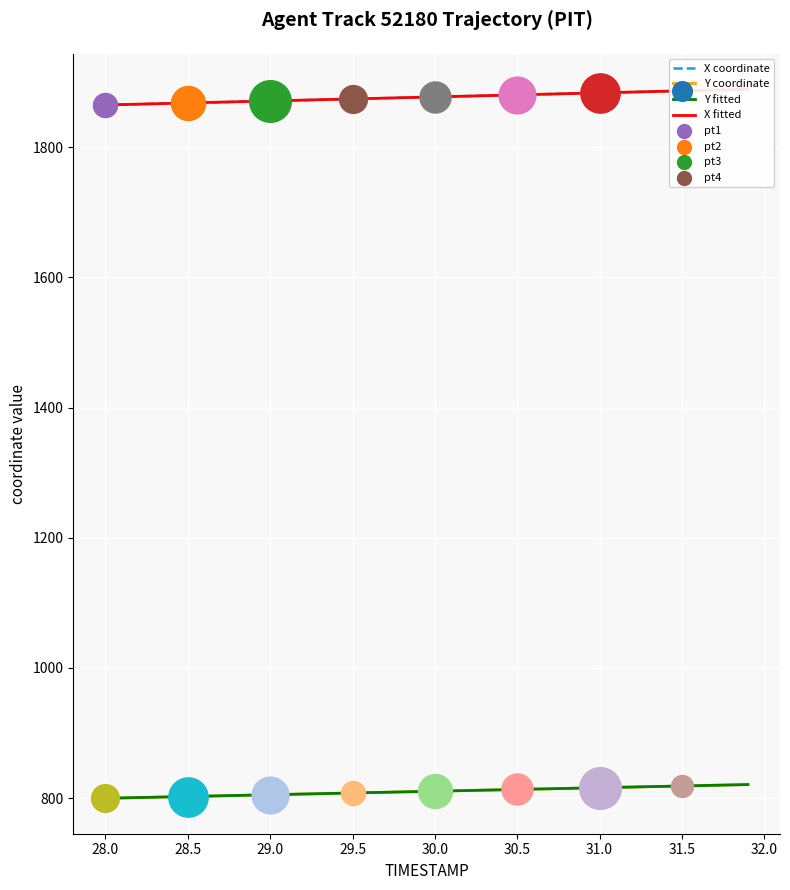

Is the value of X fitted at 21 greater than the value of Y coordinate at 30?

Yes